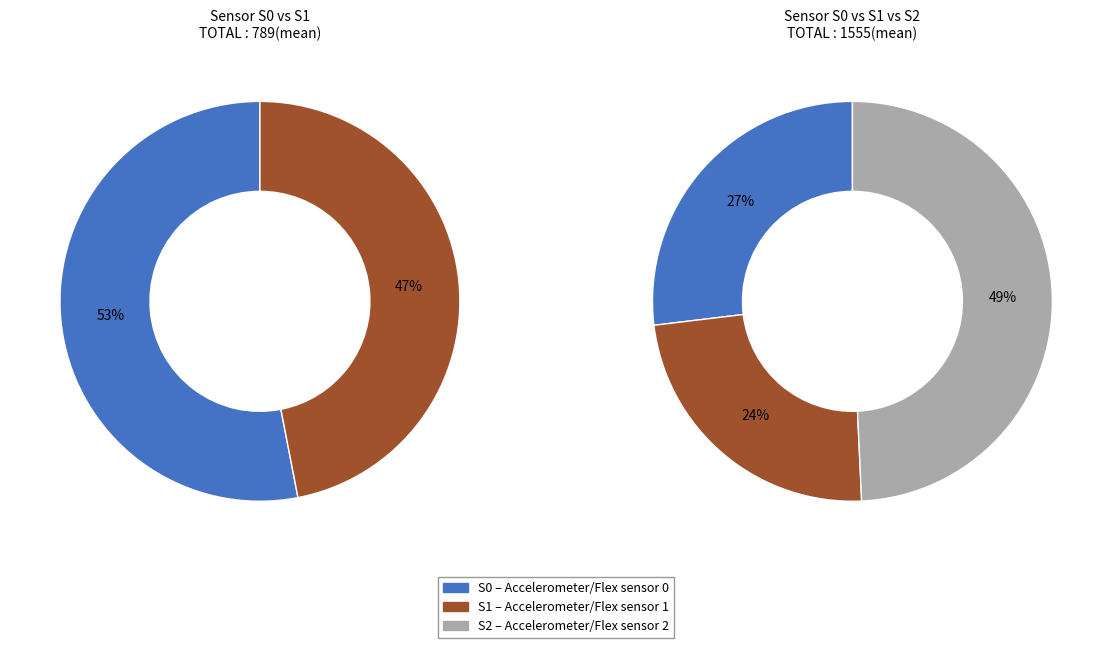

The 35 slice represents 14% of the pie. True or false?

False